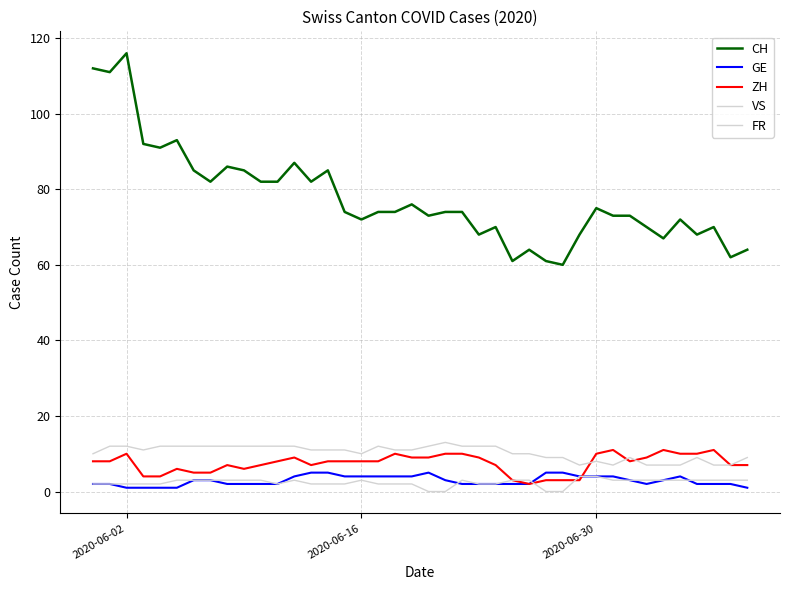

Which series has the largest total across all categories?

CH